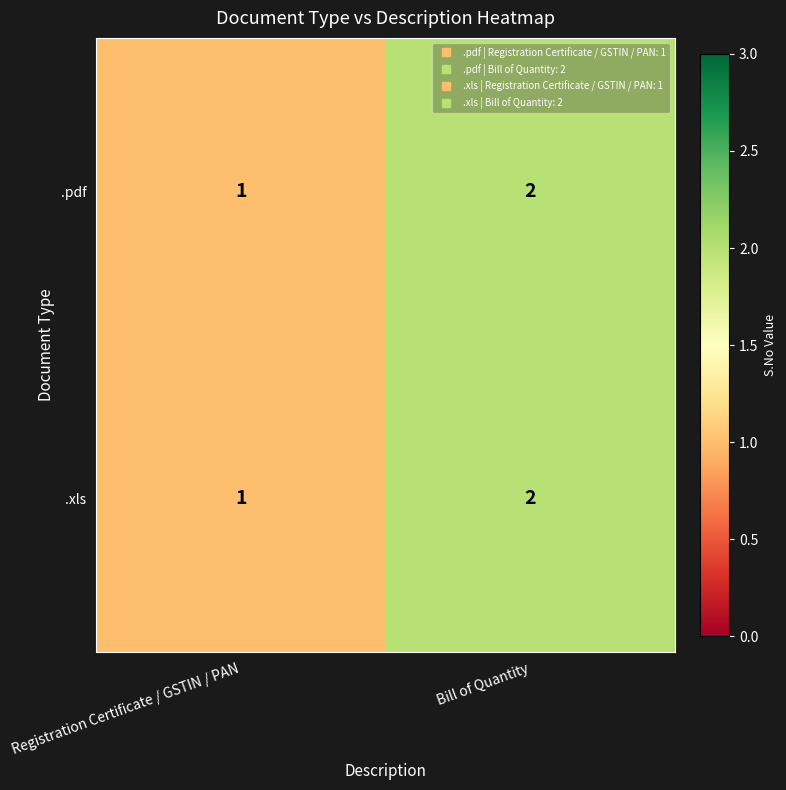

Reading left to right, list all the values displayed in this chart.

.pdf: Registration Certificate / GSTIN / PAN=1	Bill of Quantity=2
.xls: Registration Certificate / GSTIN / PAN=1	Bill of Quantity=2